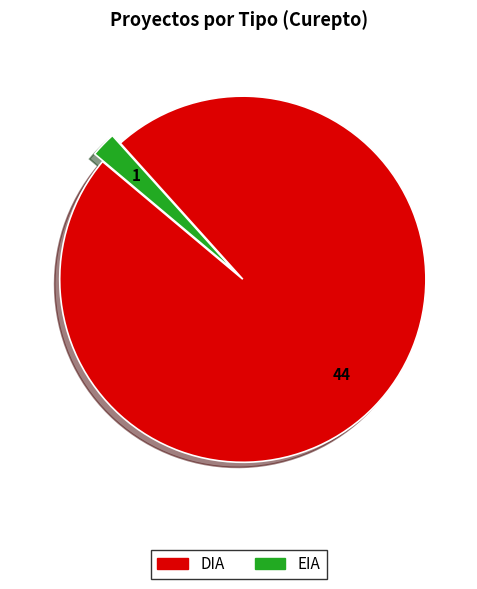

Between DIA and EIA, which is larger?

DIA